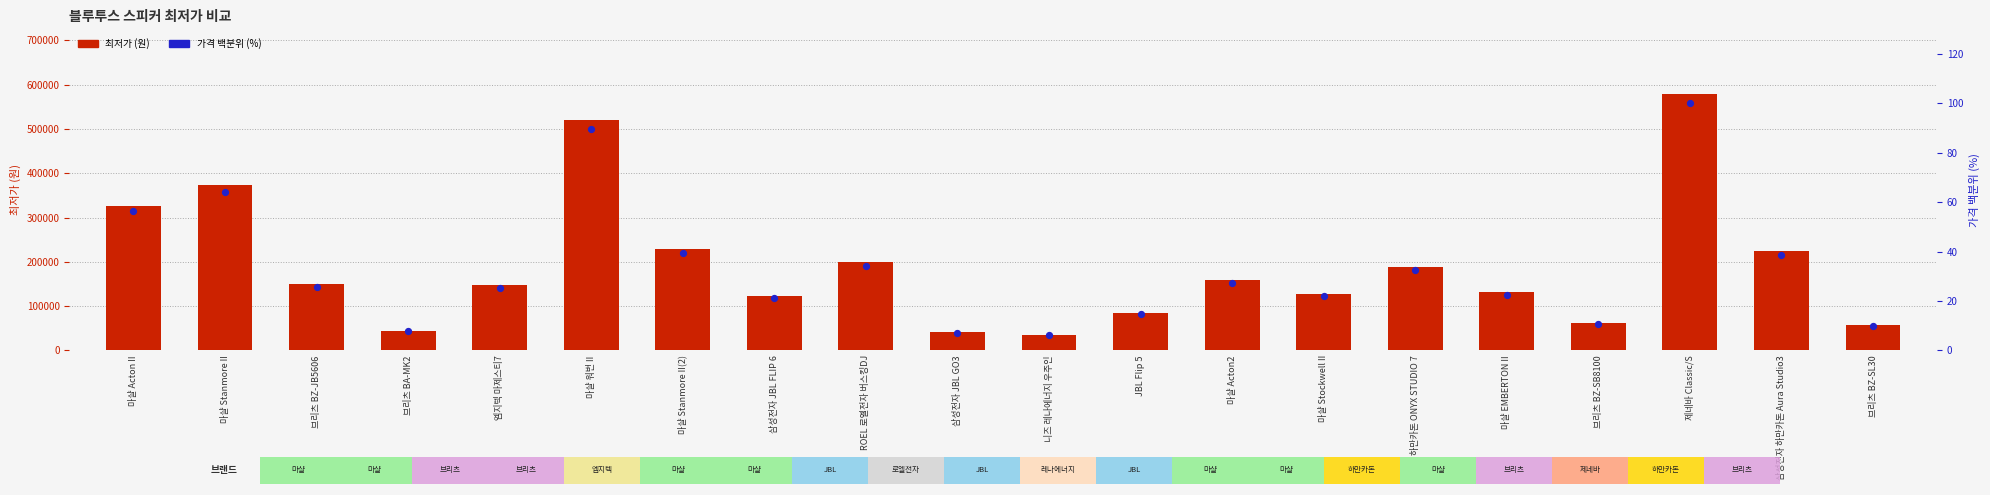

Which series reaches the minimum Y coordinate?

가격 백분위 (%)